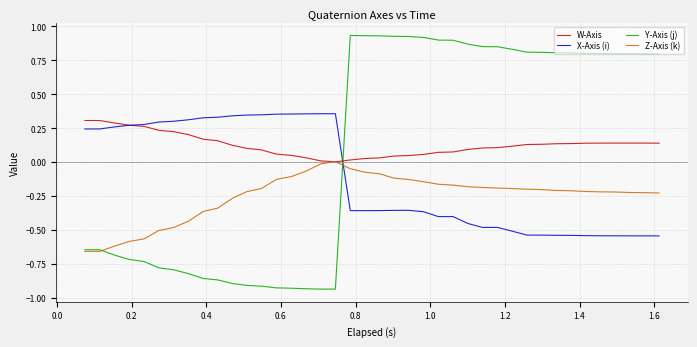

How many values in the Y-Axis (j) series exceed 0?

22